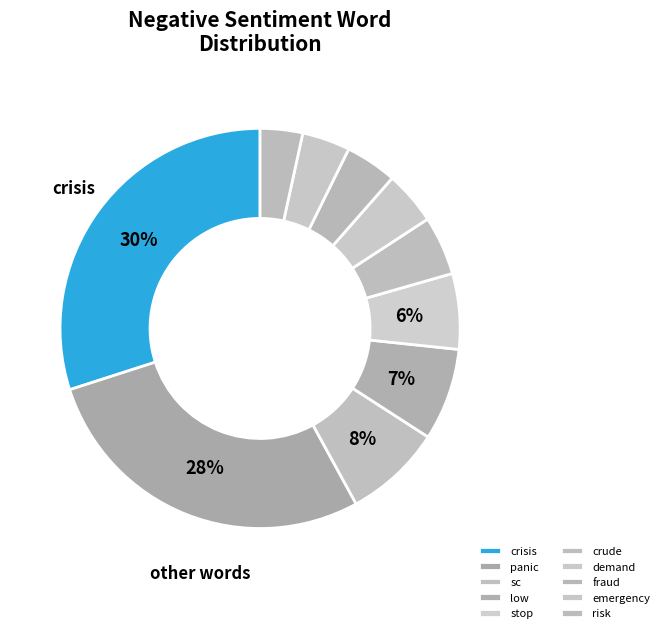

How many segments does this pie chart have?

10